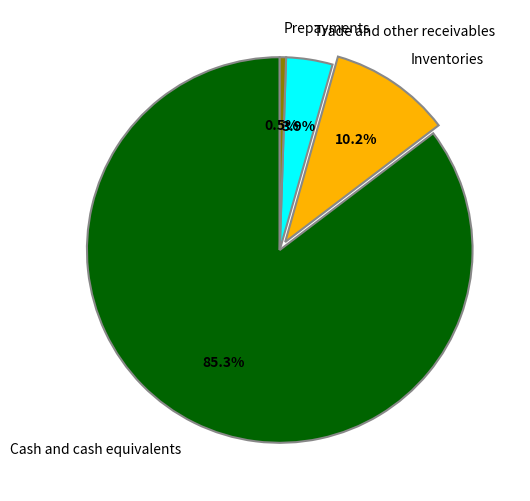

Which slice is the largest?

Cash and cash equivalents